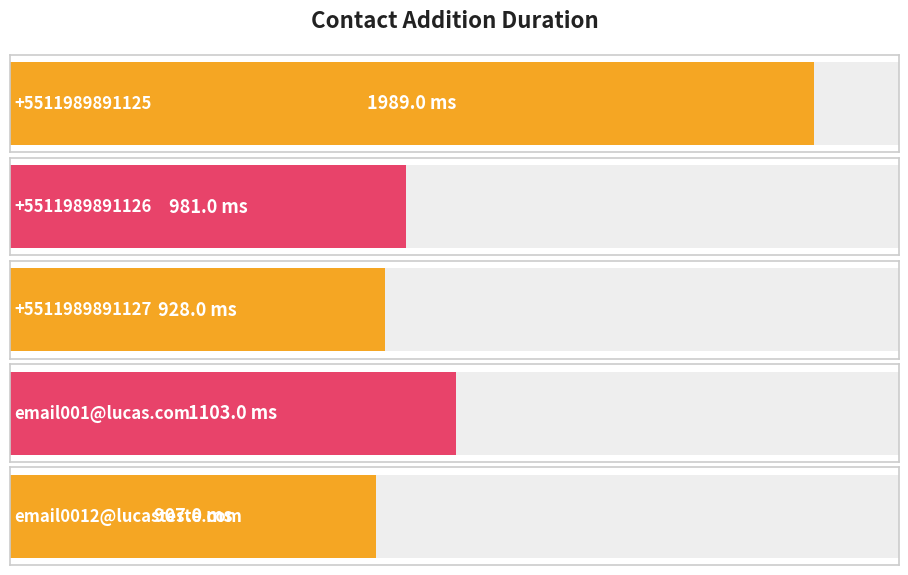

Between email001@lucas.com and +5511989891125, which is larger?

+5511989891125